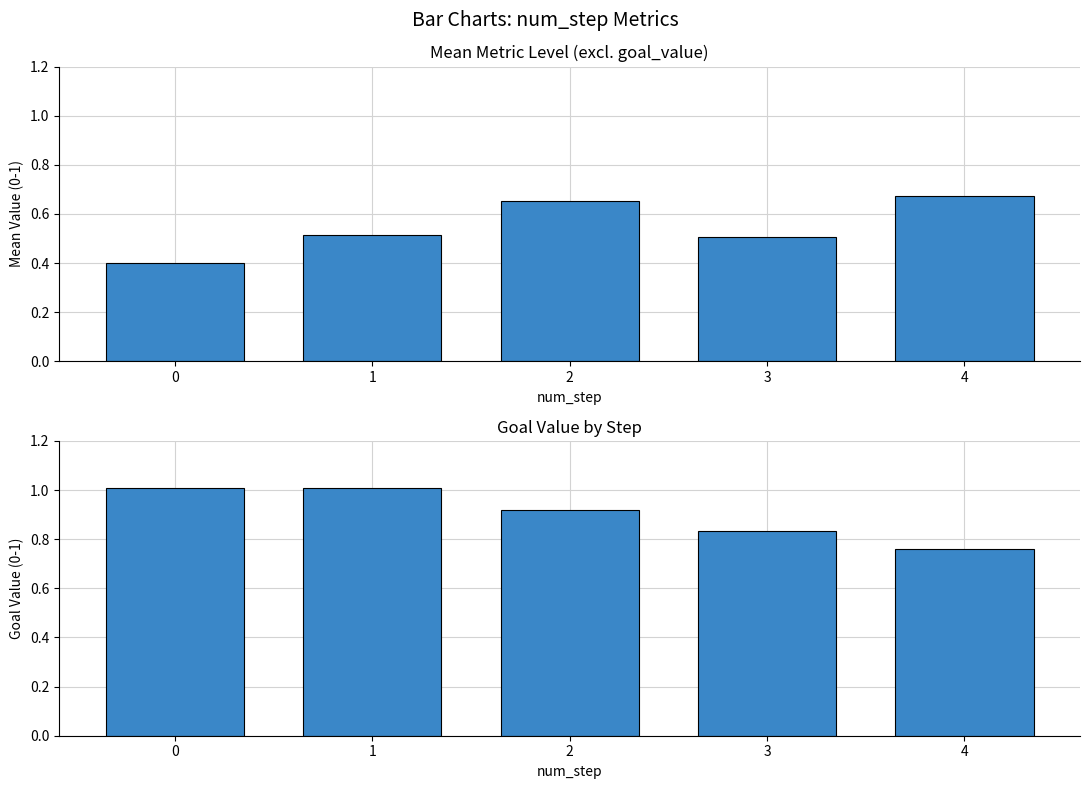

Between 0 and 3, which series saw the biggest shift?

goal_value